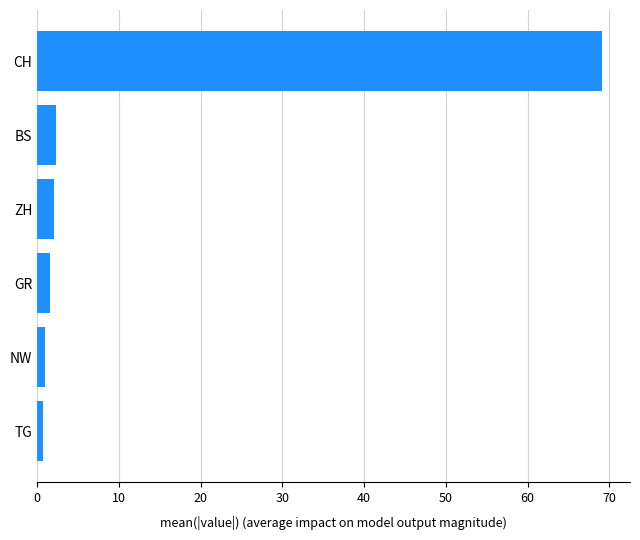

What is the change in value from ZH to CH?

+67.0